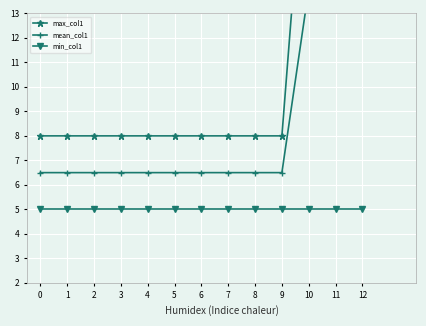

True or false: max_col1 and mean_col1 cross at least once.

False